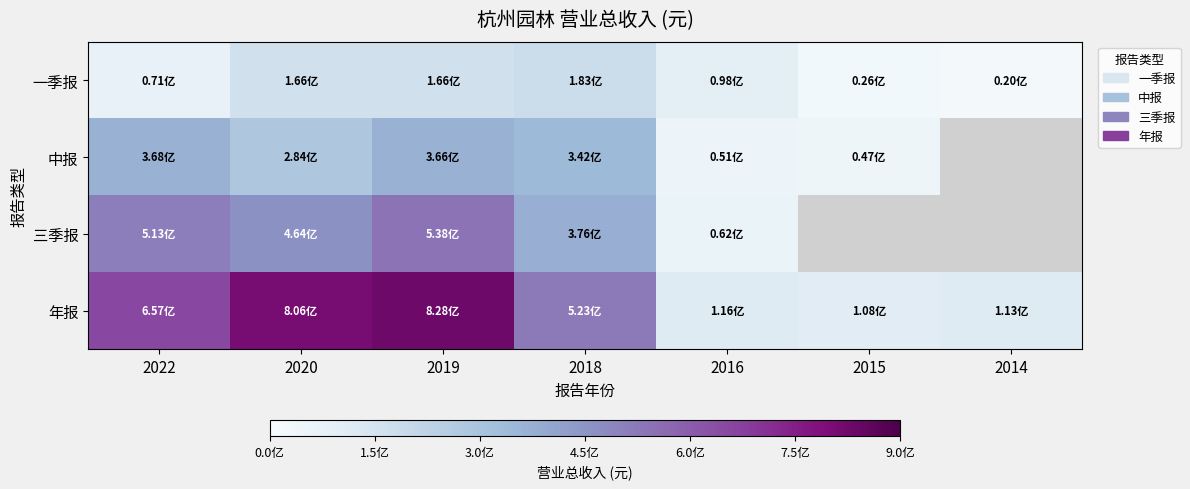

Which series has the widest spread of values?

年报